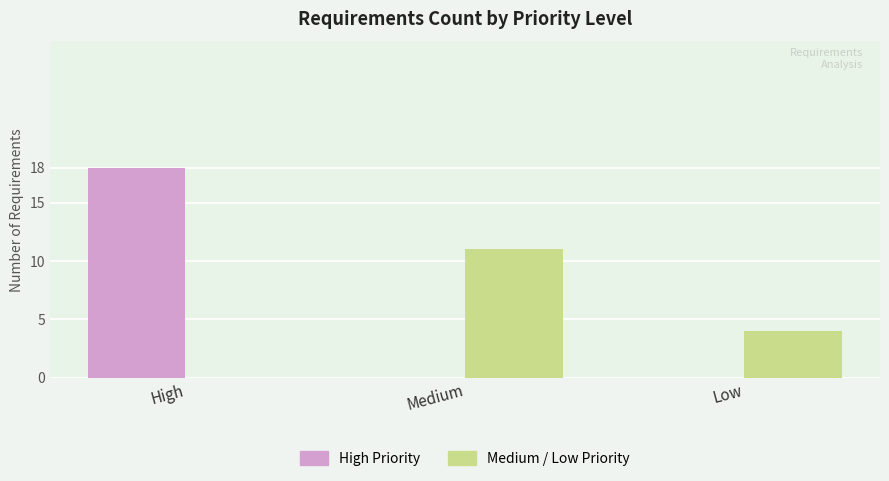

What is the sum of the Medium / Low Priority values at High and Low?

4